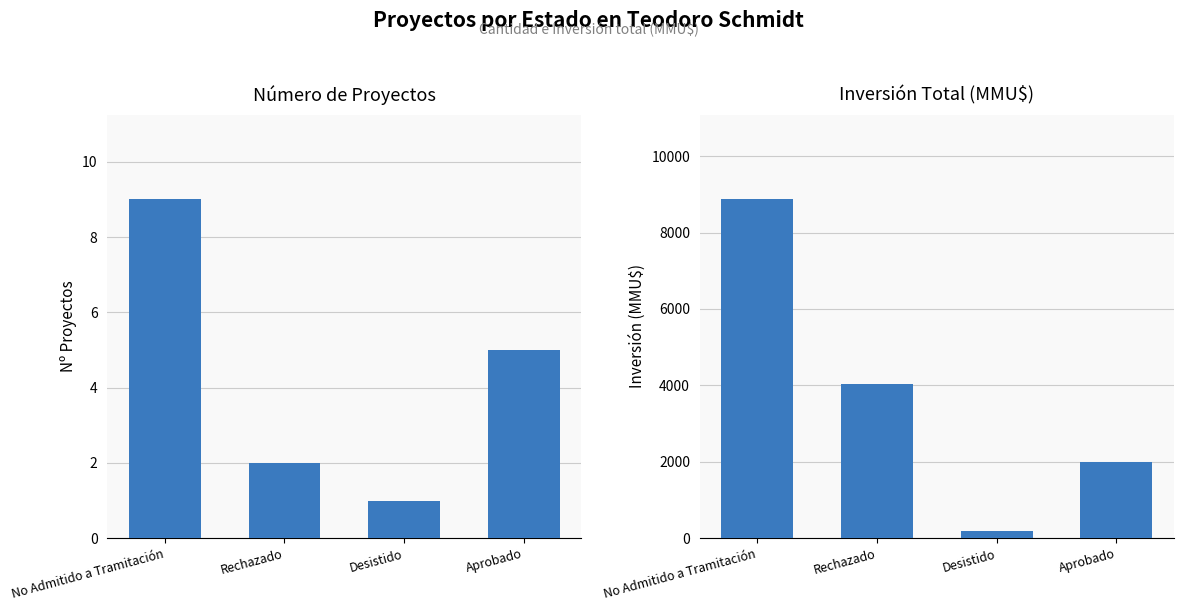

Reading right to left, extract all data points from this chart.

Count: Aprobado=5	Desistido=1	Rechazado=2	No Admitido a Tramitación=9
Inversión(MMU$): Aprobado=2000	Desistido=200	Rechazado=4030	No Admitido a Tramitación=8866